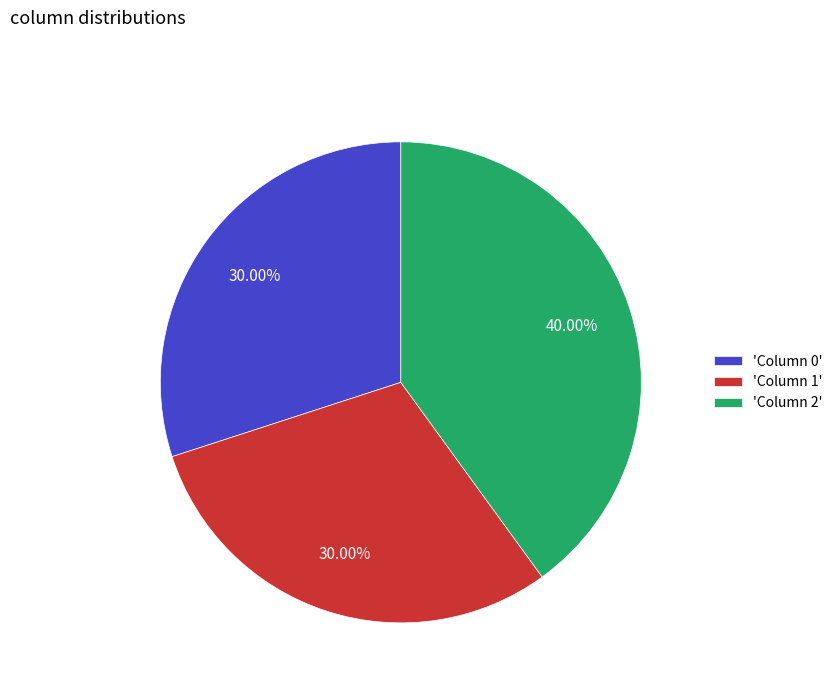

Does any single category account for the majority?

No